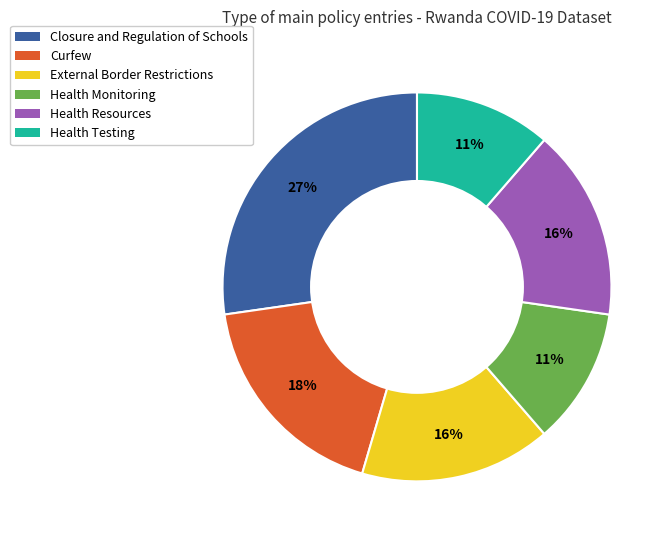

How many segments does this pie chart have?

6